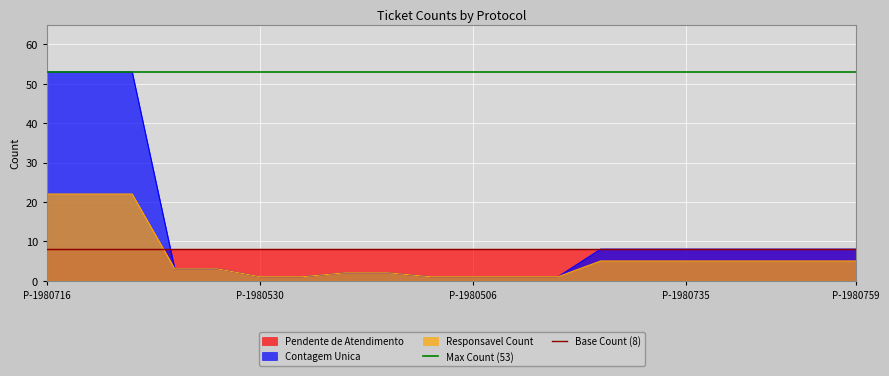

The value of Max Count (53) at P-1980530 is 80. True or false?

False